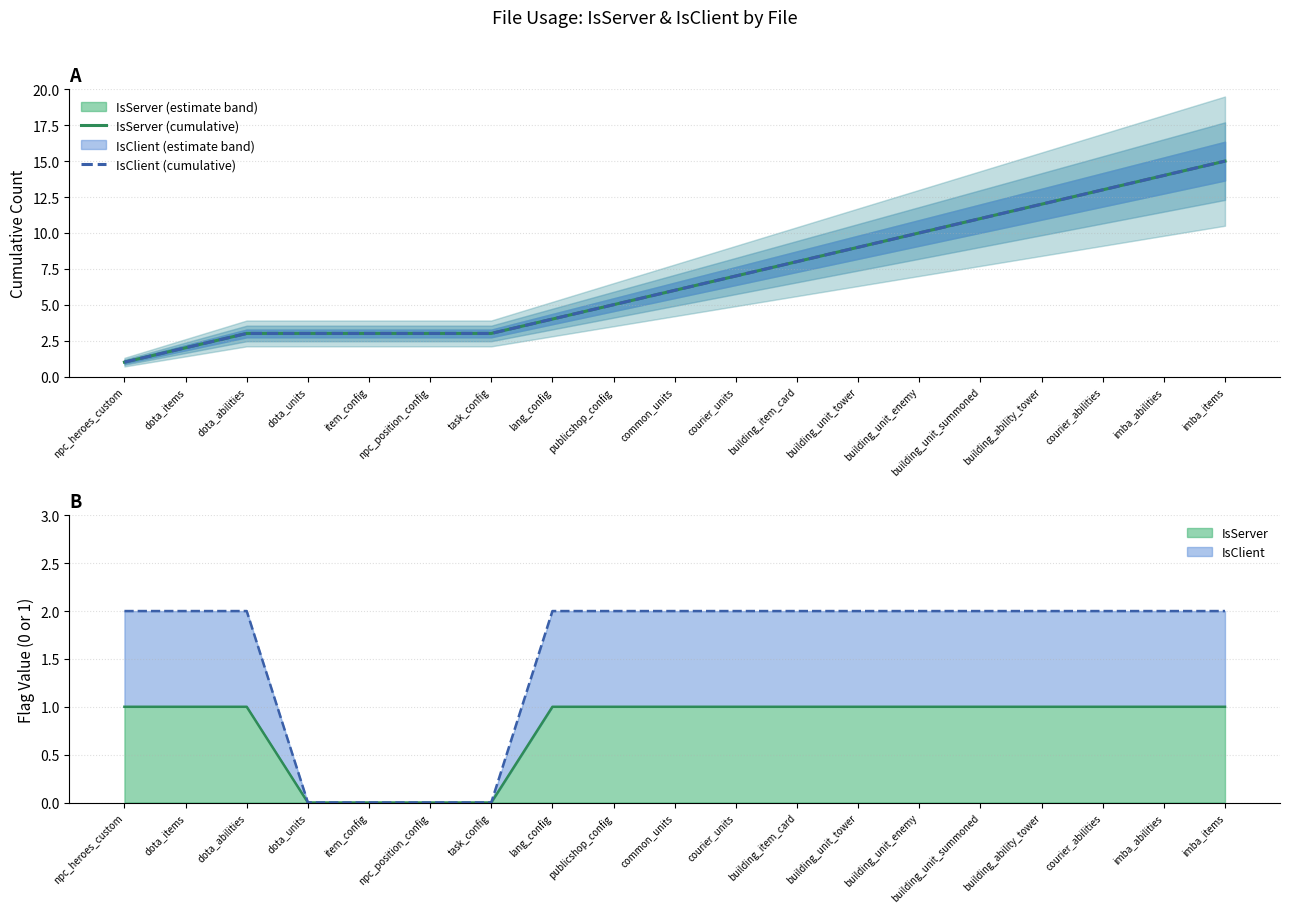

True or false: IsServer (cumulative) and IsClient (cumulative) cross at least once.

False